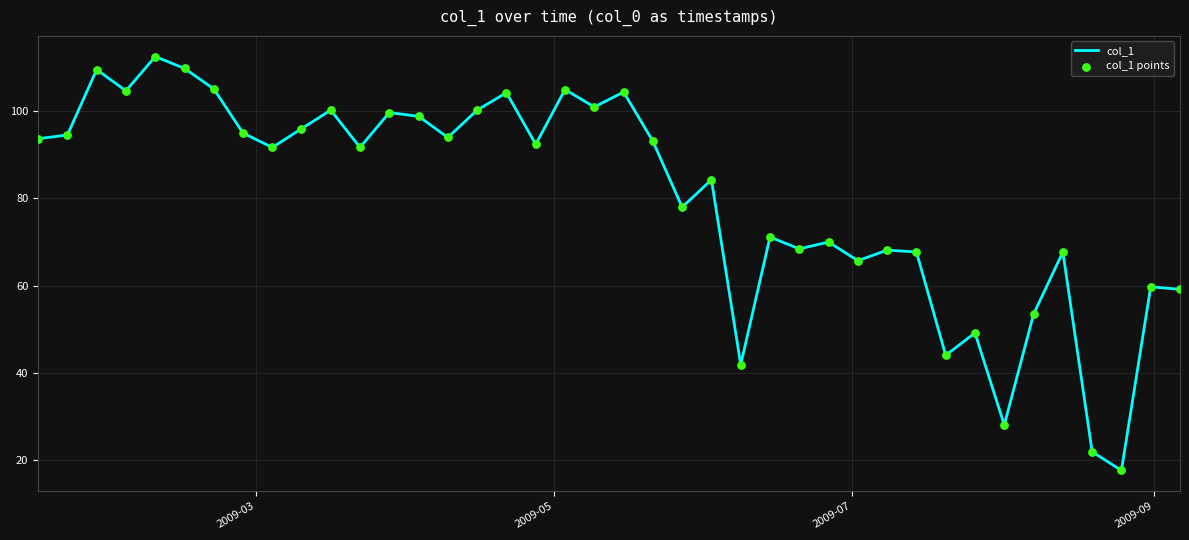

What is the minimum value shown in the chart?

17.6